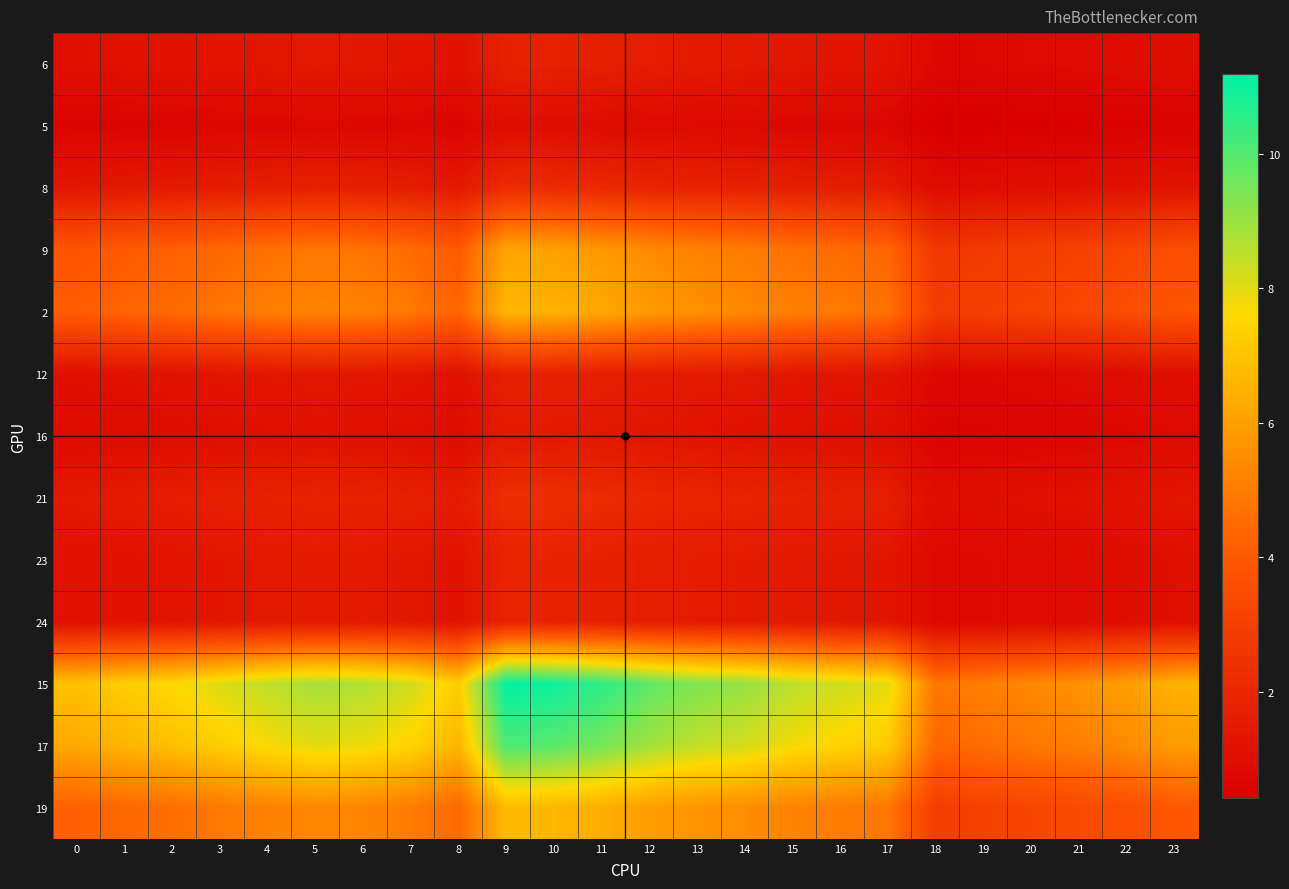

At which category is the sum across all series the highest?

9